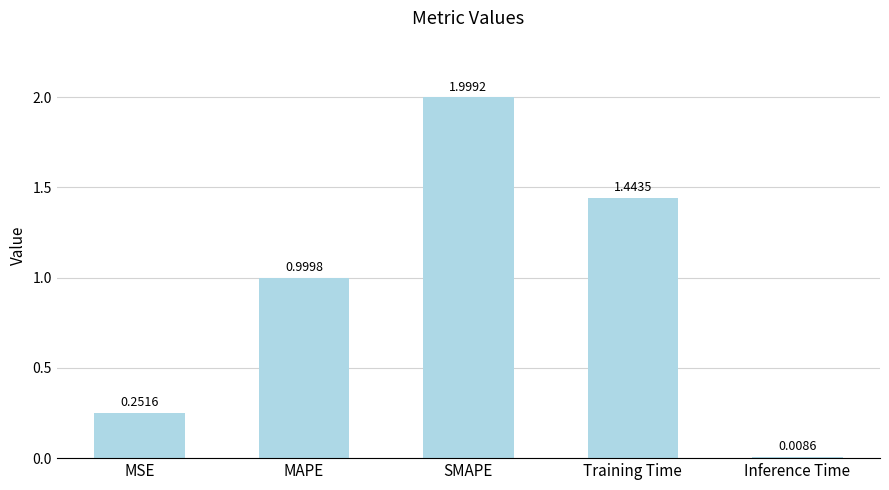

List the labels in order of value, smallest first.

Inference Time, MSE, MAPE, Training Time, SMAPE